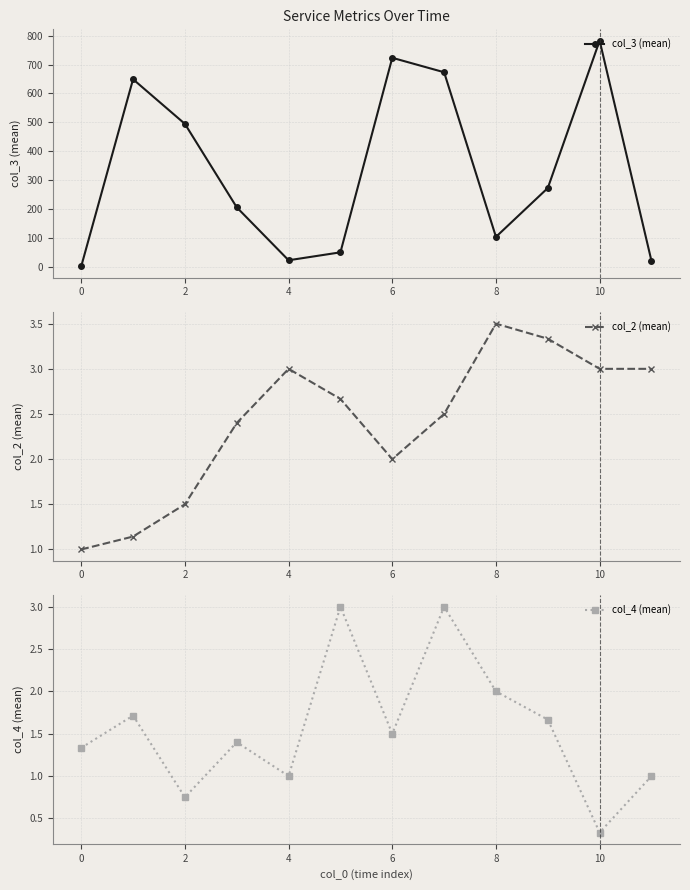

Which label corresponds to the largest value in the chart?

10